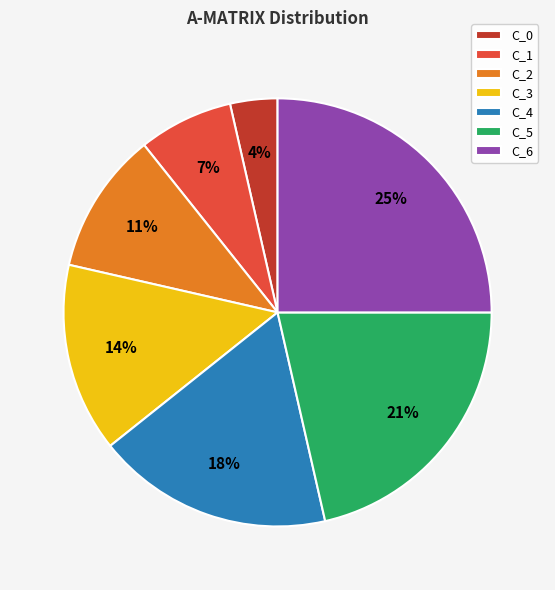

Is the sum of C_1 and C_3 greater than half?

No